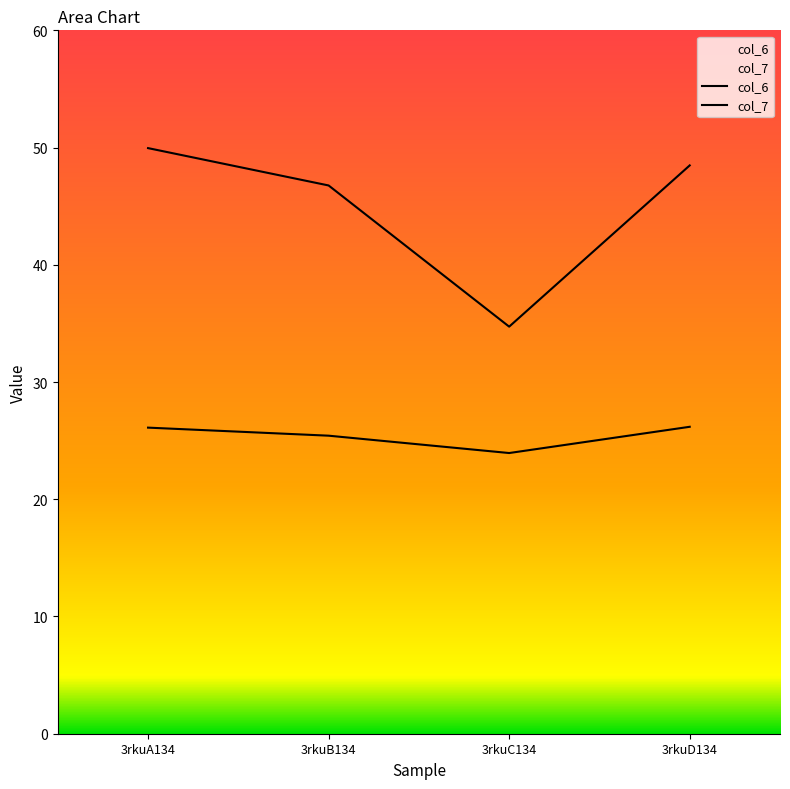

Between 3rkuD134 and 3rkuC134, which is larger?

3rkuD134